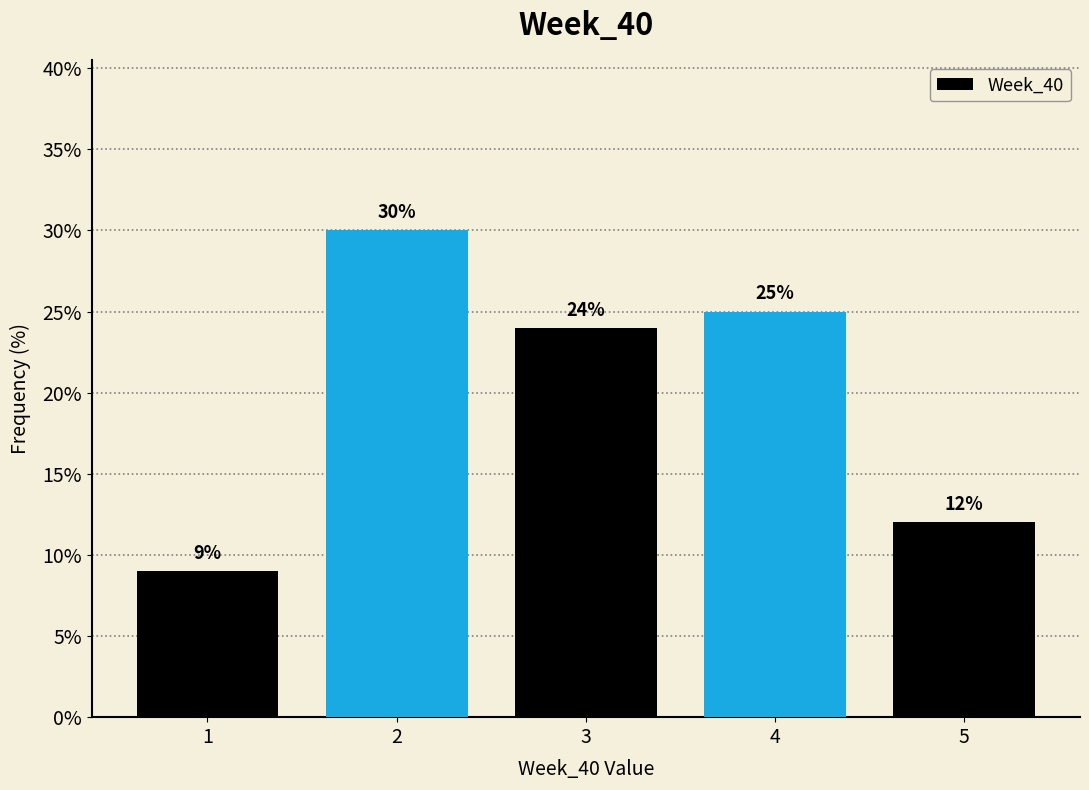

What is the height of the bar covering 0.5 to 1.5 on the x-axis?

9